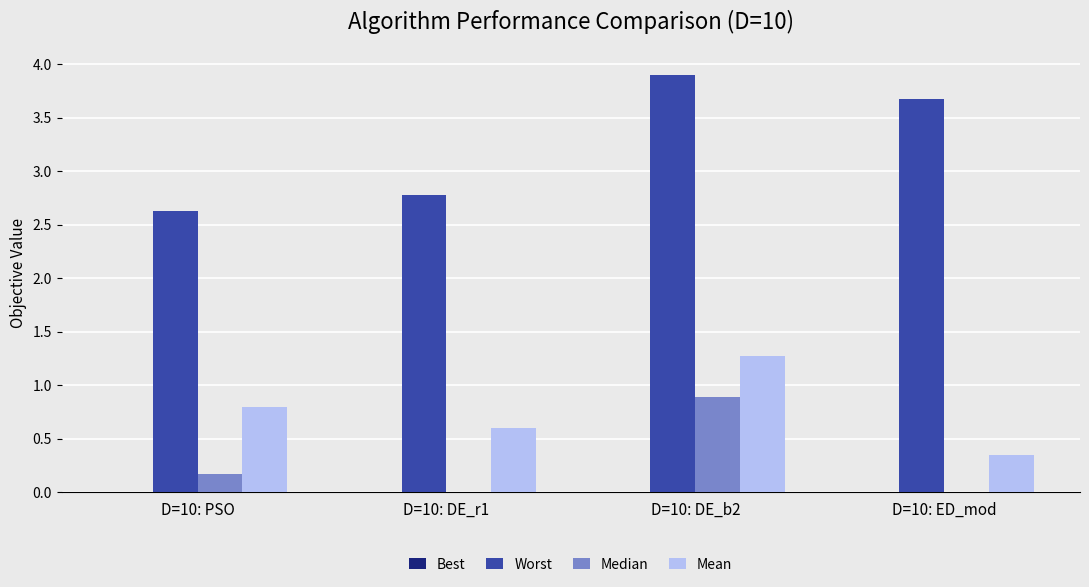

Which series has the widest spread of values?

Worst